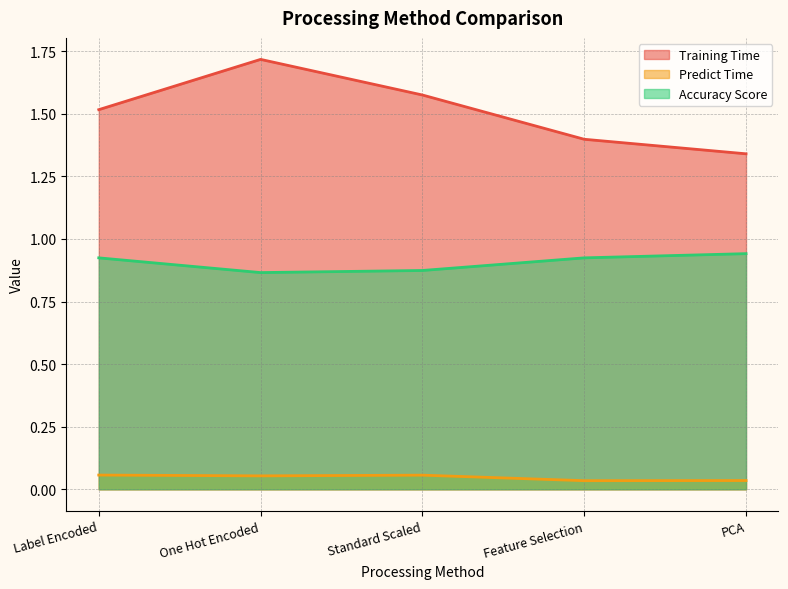

Which has a higher value, PCA or Standard Scaled?

Standard Scaled